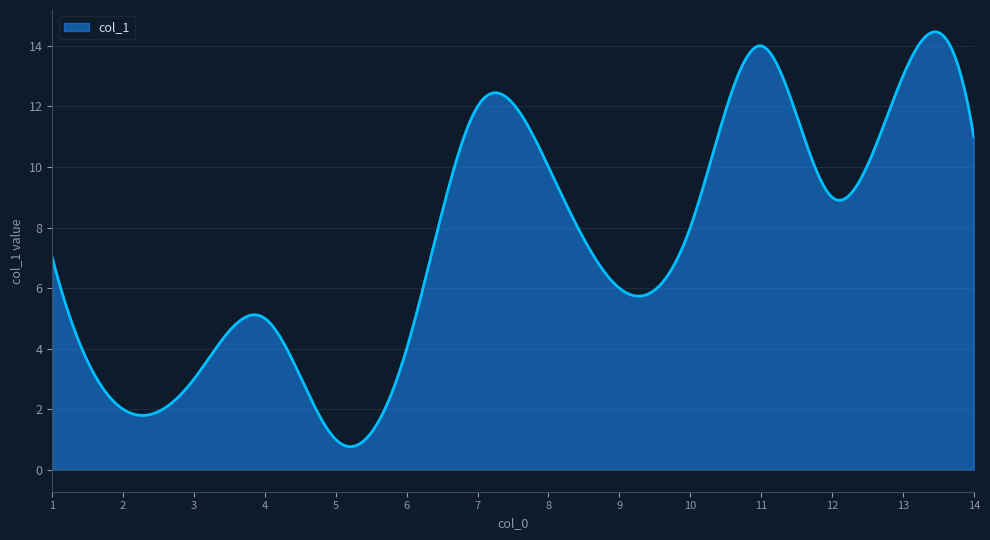

What is the greatest value displayed?

14.5